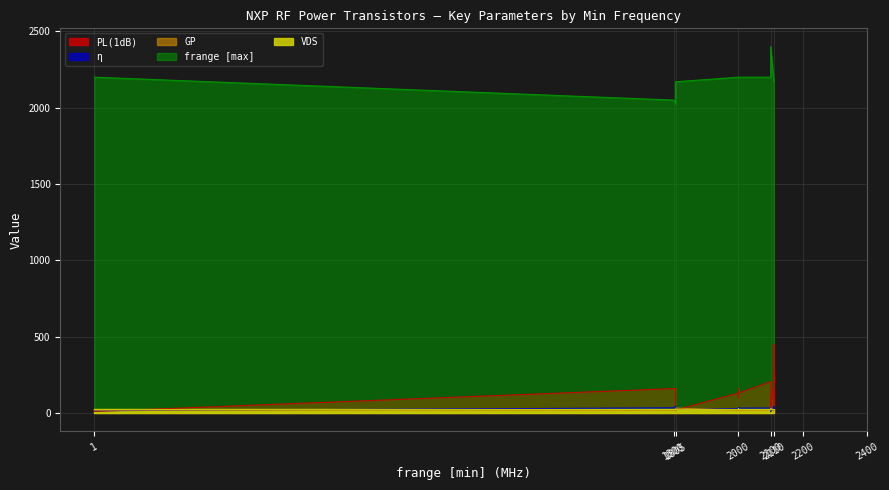

Where is VDS nearest to the value 30?

1805